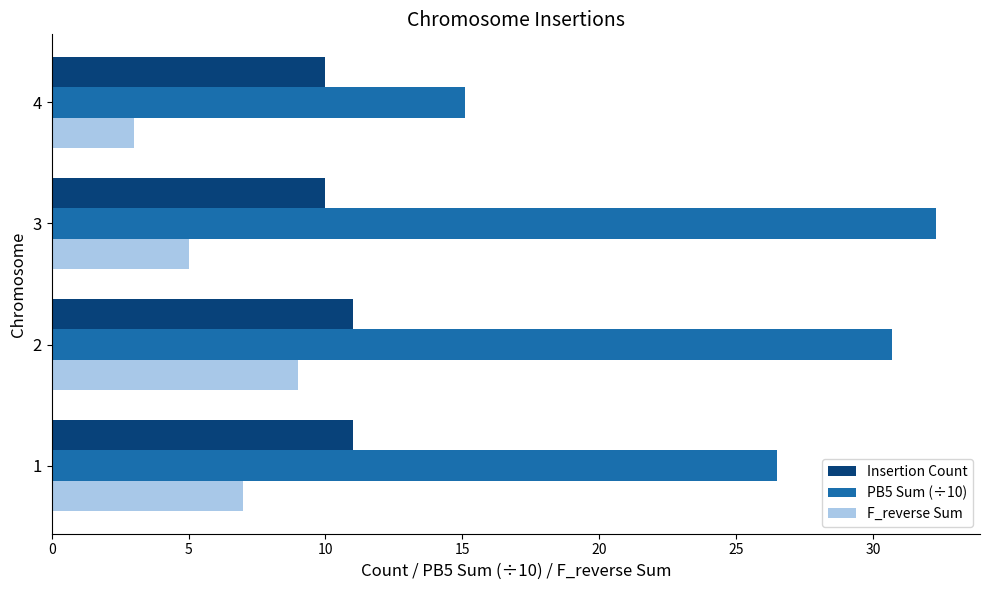

What is the total value across all series at 4?

28.1